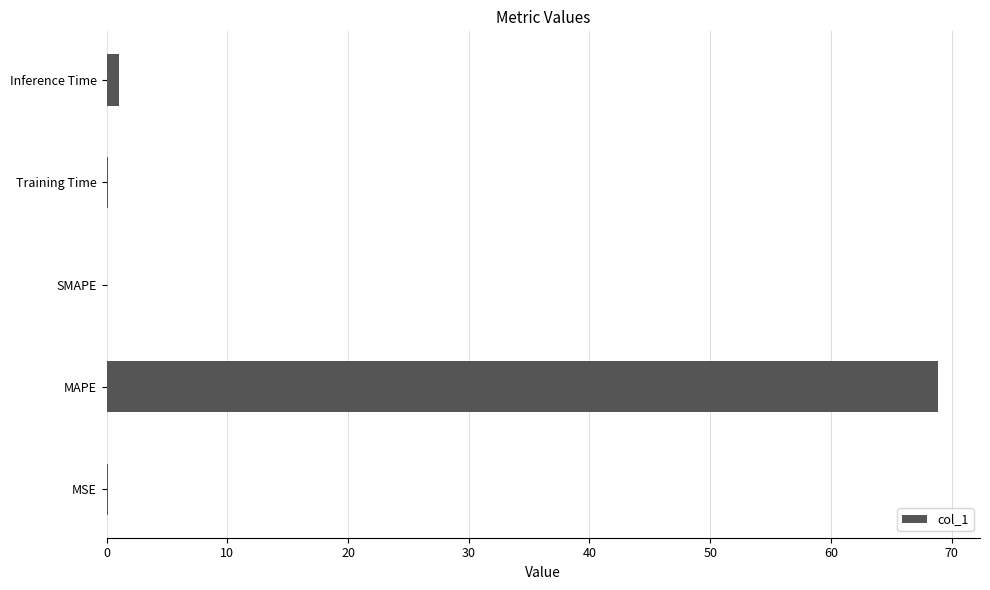

What is the sum of all values?

70.2